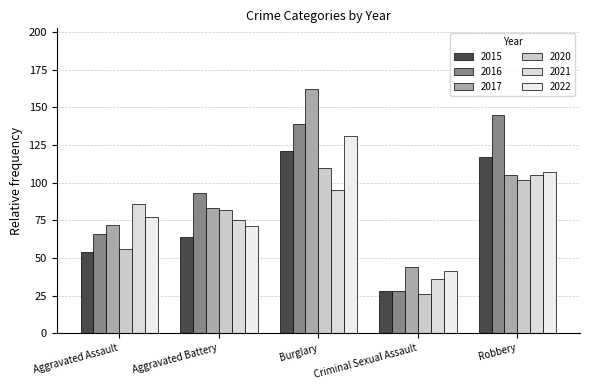

The 2016 series shows 83 at Burglary. True or false?

False